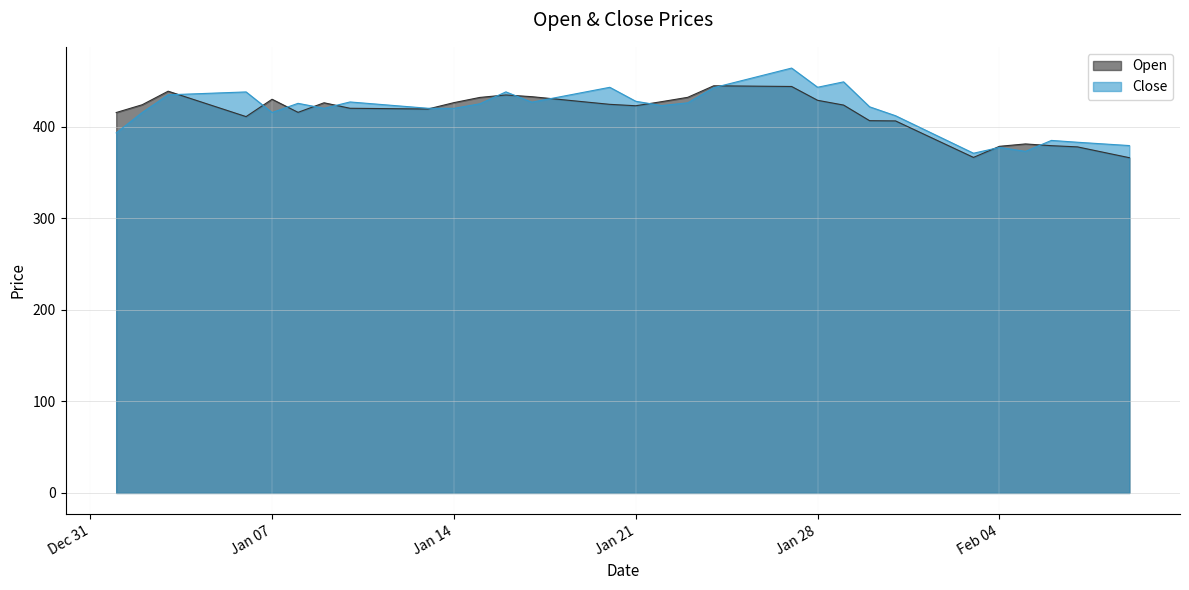

What is the sum of the Close values at 2020-02-09 and 2020-02-07?

762.4